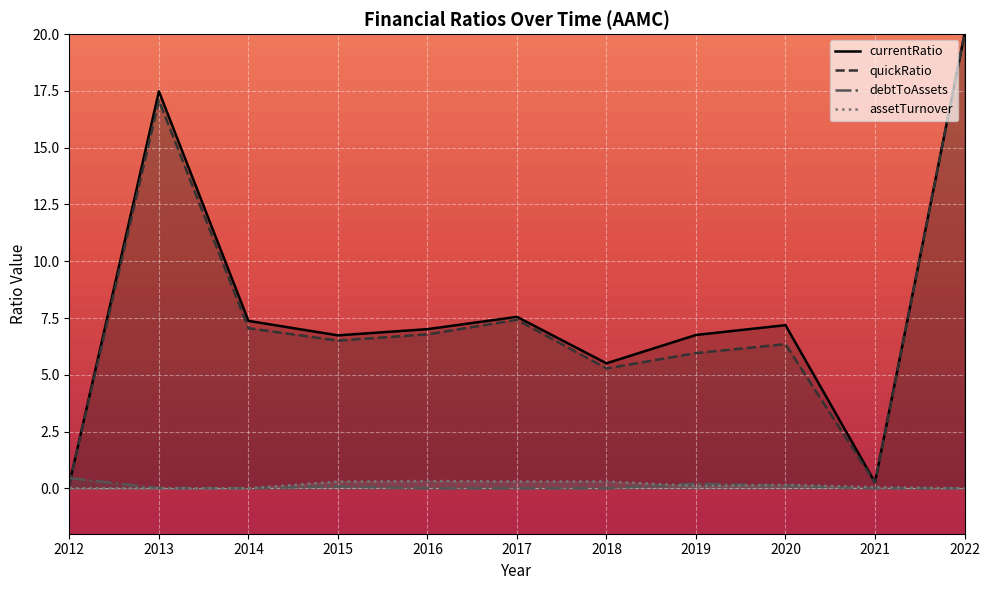

Which label corresponds to the smallest value in the chart?

2016